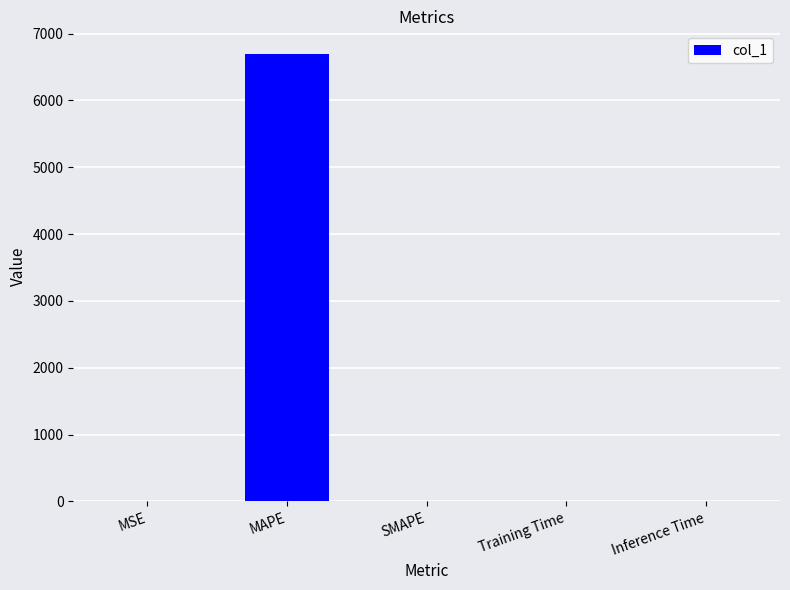

Which category has the highest value across all series?

MAPE